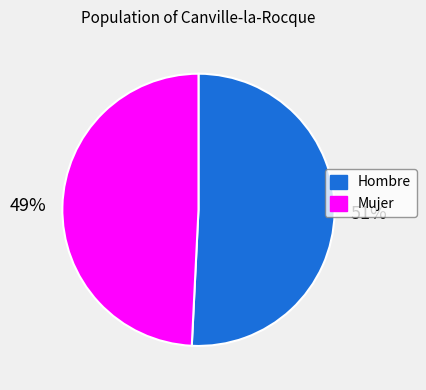

Which has a higher value, Mujer or Hombre?

Hombre